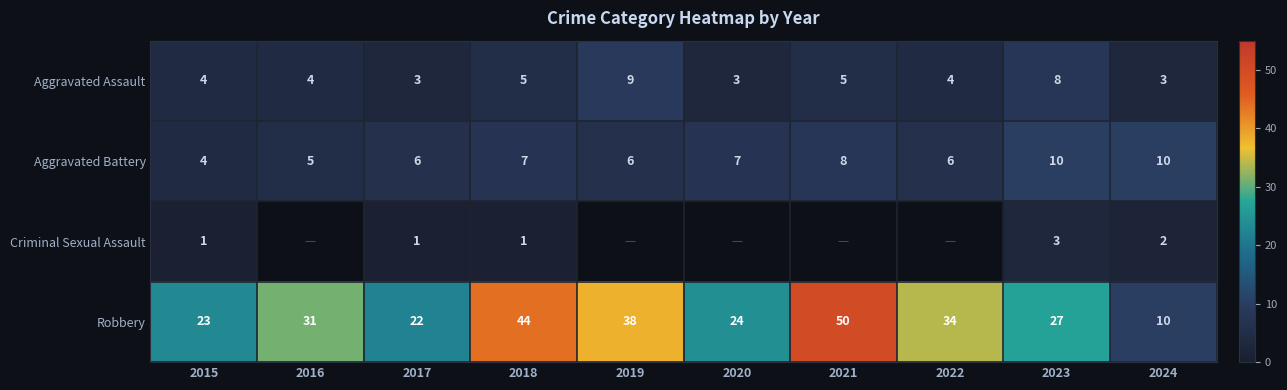

Is the value of Robbery at 2019 greater than the value of Aggravated Assault at 2020?

Yes